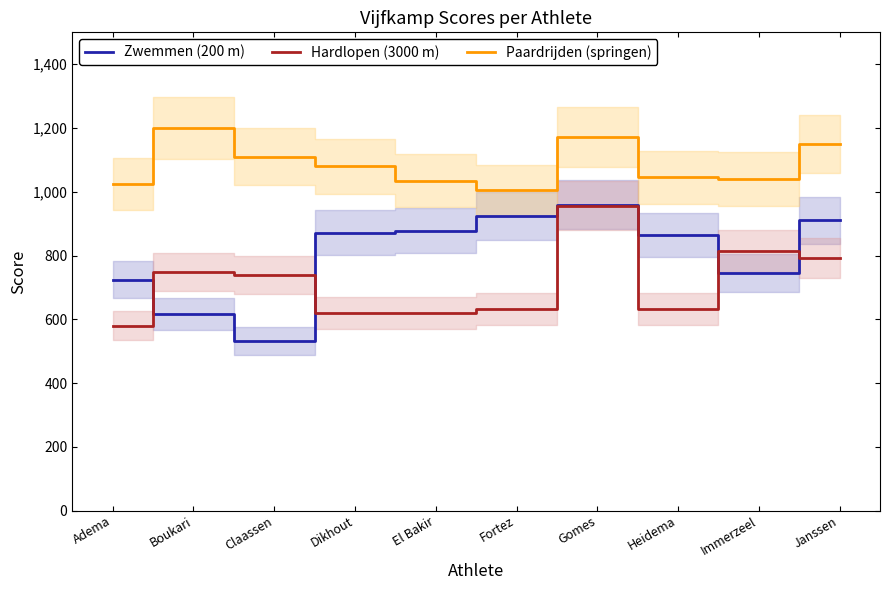

How many times do Hardlopen (3000 m) and Zwemmen (200 m) cross each other?

4